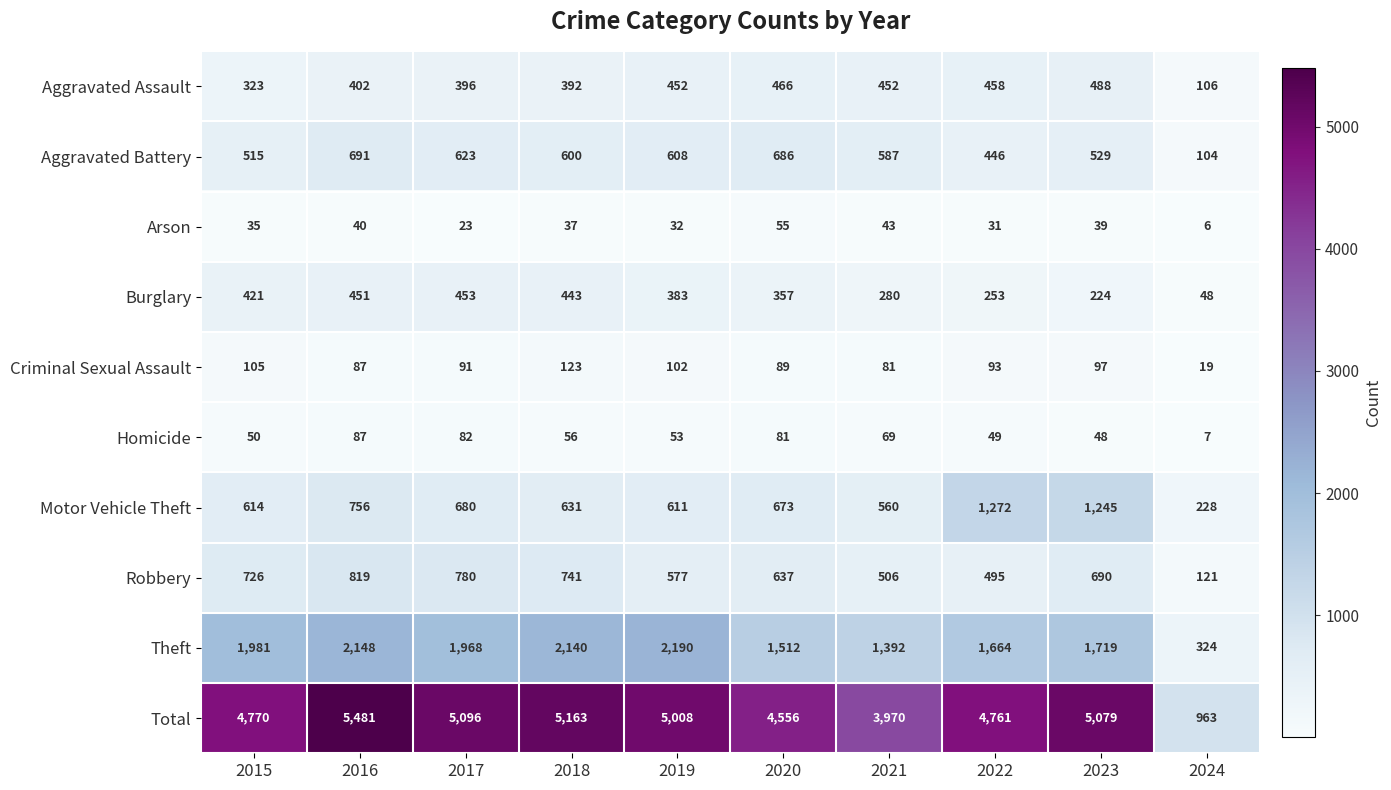

At which category is the sum across all series the highest?

2016